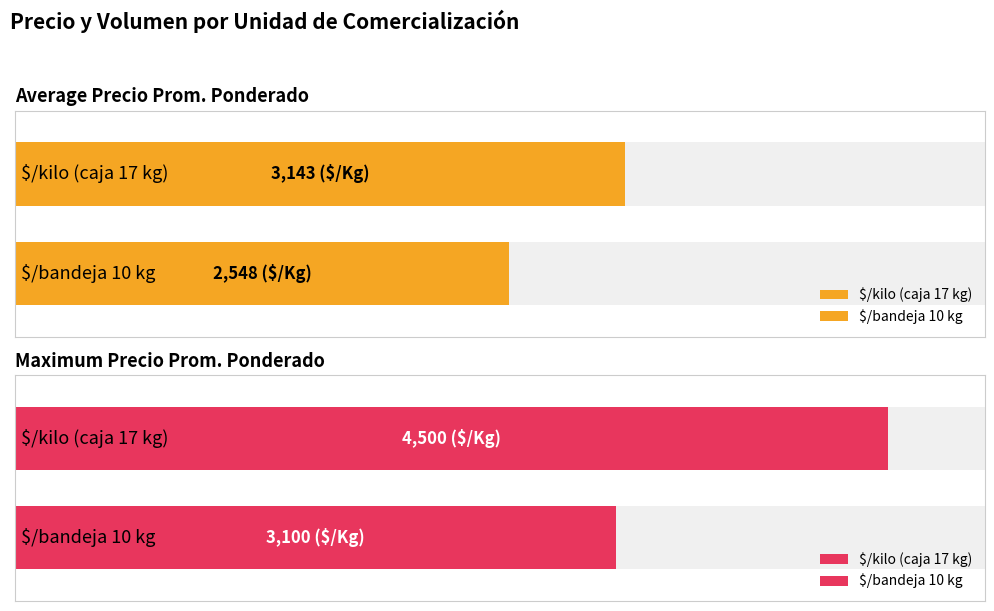

What position from the left is 2?

3